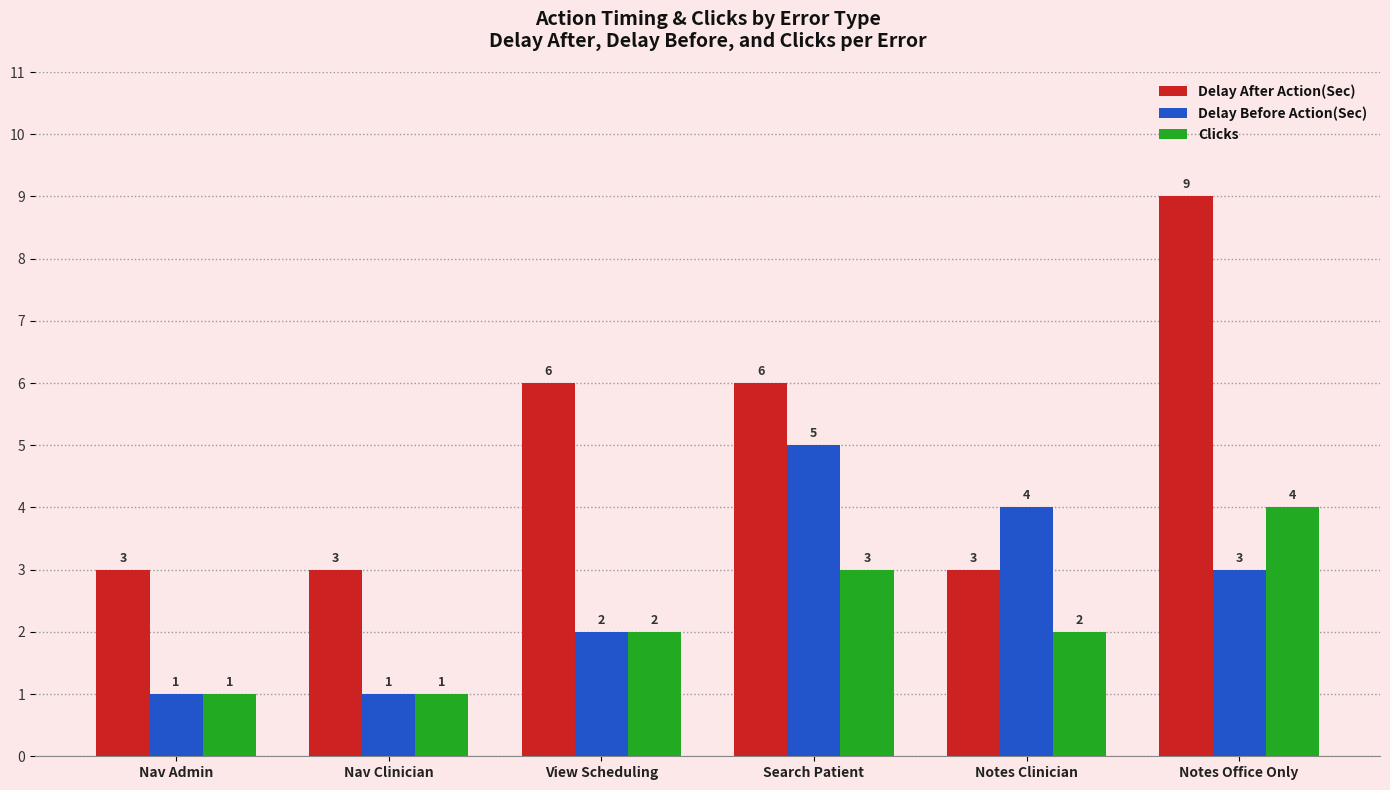

How many distinct data groups are displayed?

3